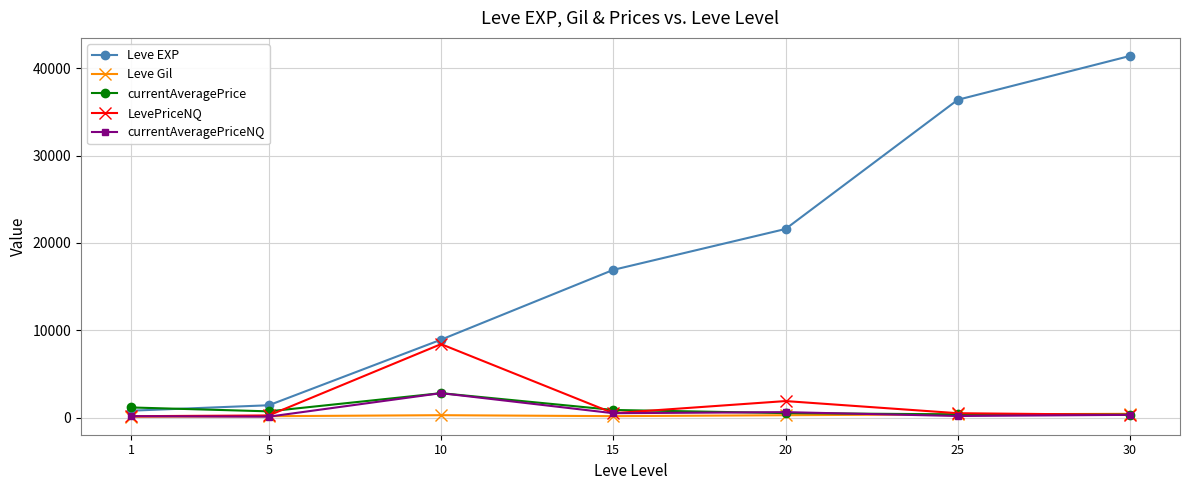

True or false: Leve EXP has more than 0 points higher than both neighbors.

False